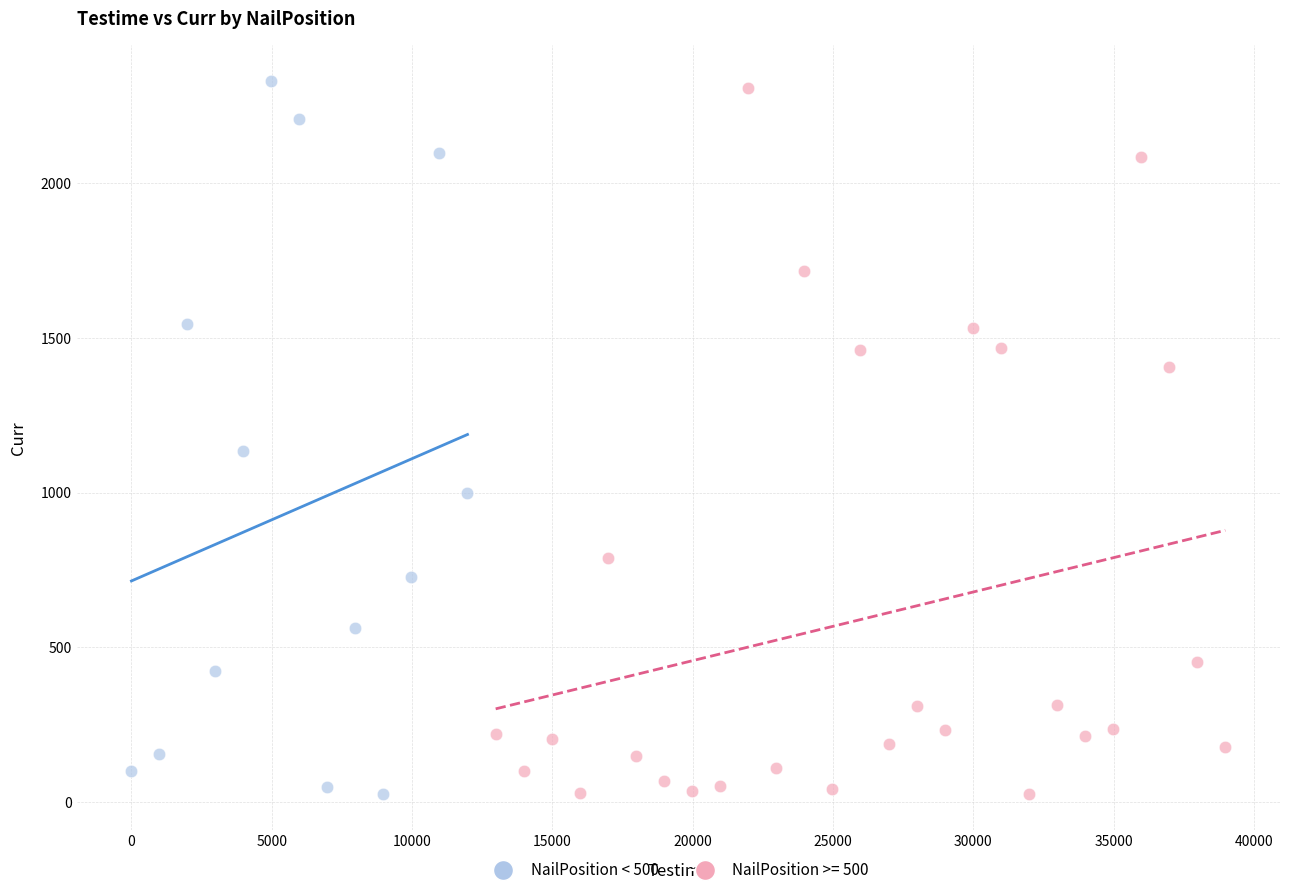

What are all the series names shown in the legend?

NailPosition < 500, NailPosition >= 500